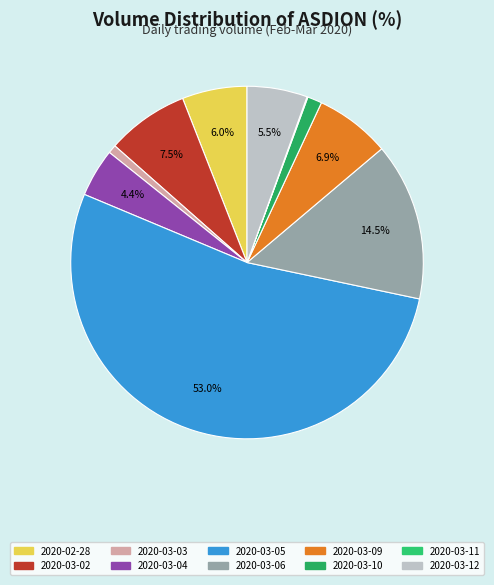

Is there a majority slice in this chart?

Yes